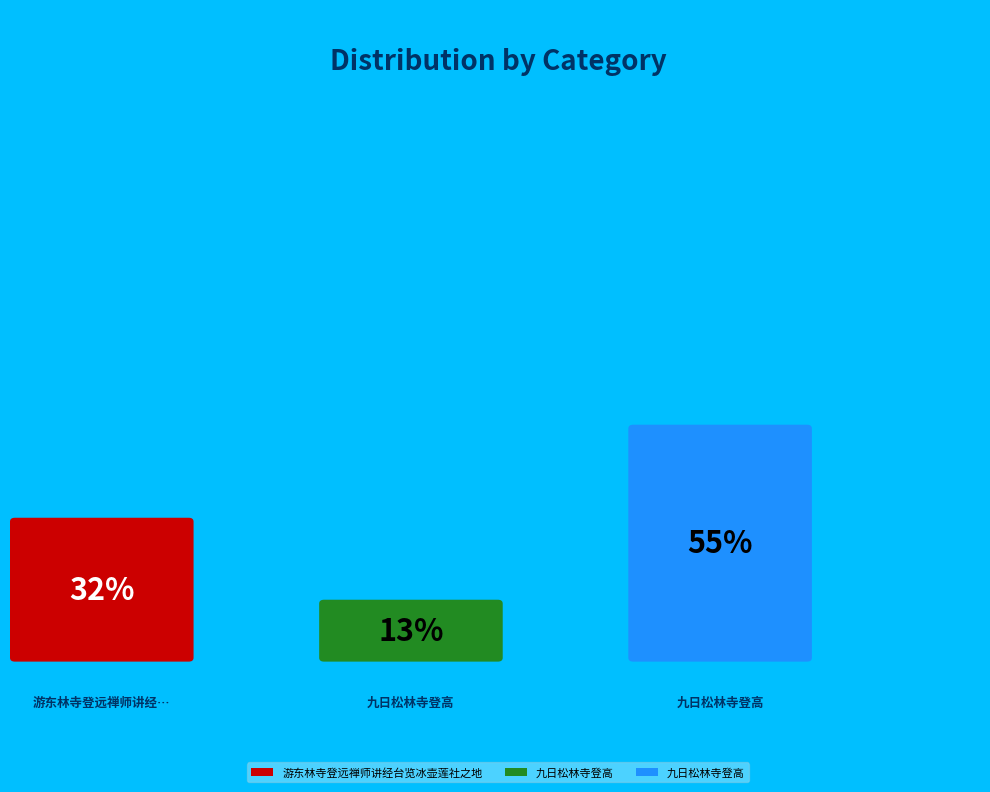

Count the number of slices in the pie.

3